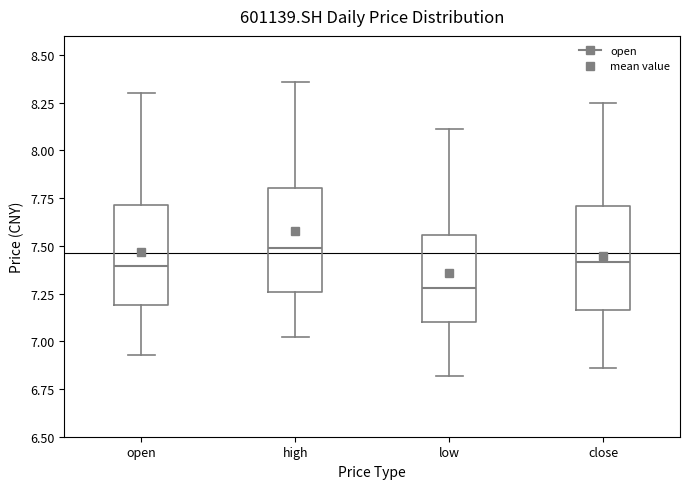

Where does the lower whisker of the box for high end on the y-axis? The values are not printed on the chart, so give them approximately, as read against the axis.

7.00